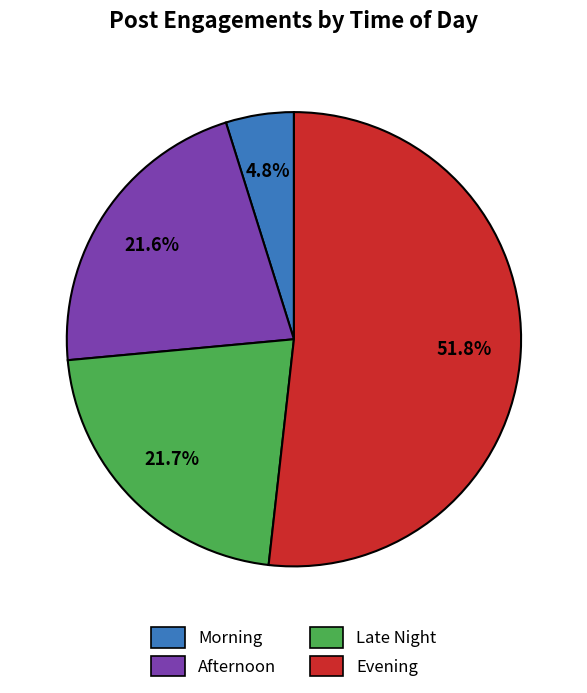

What is the ratio of the value at Morning to the value at Afternoon?

0.2